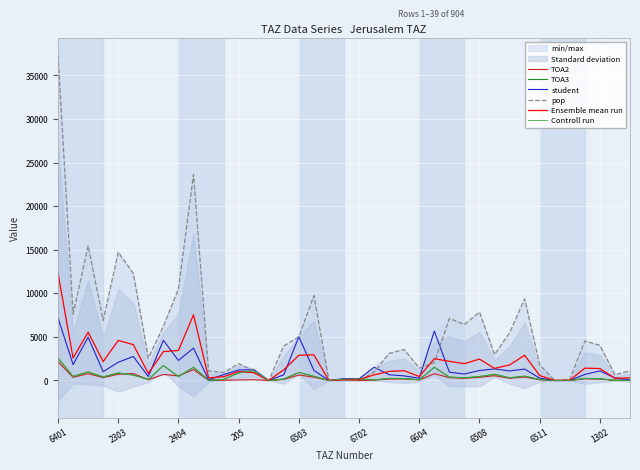

What is the difference between the maximum and minimum values in the pop series?

37323.8